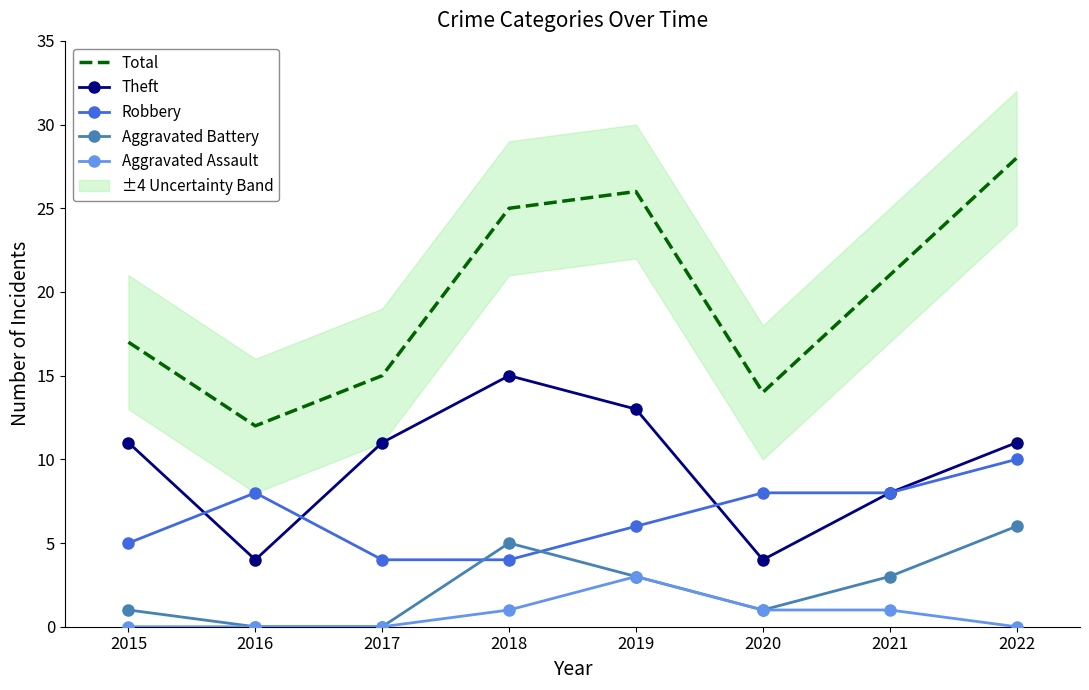

List the series in order of their peak value, highest first.

Total, Theft, Robbery, Aggravated Battery, Aggravated Assault